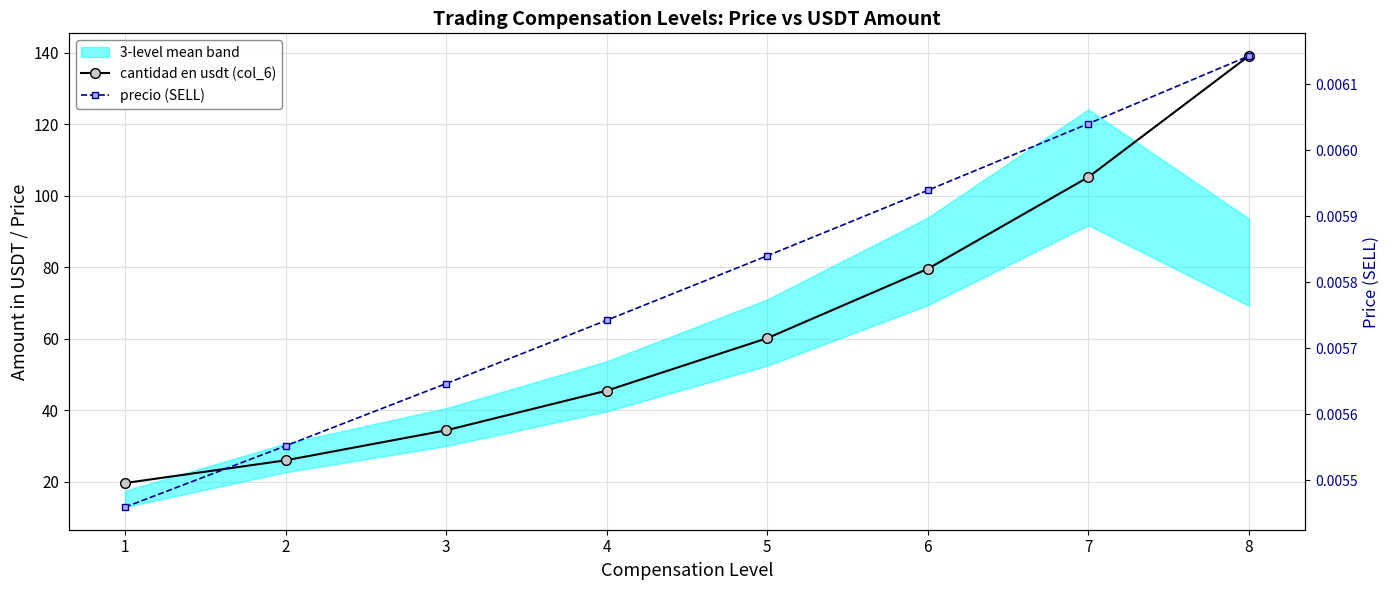

True or false: precio (SELL) and cantidad en usdt (col_6) intersect in this chart.

False